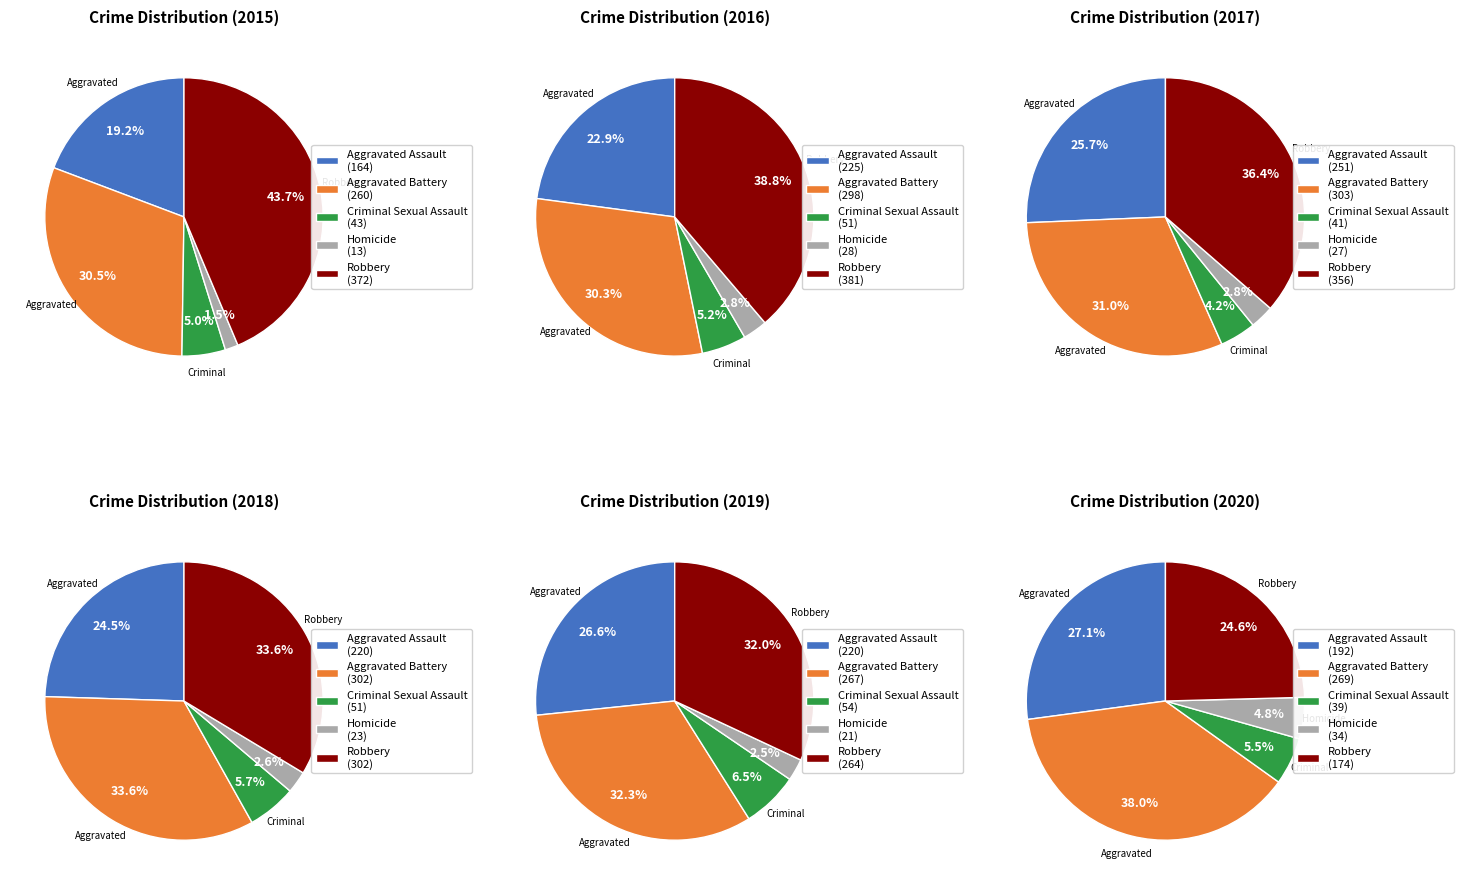

Rank the series at Aggravated Battery from highest to lowest value.

2017, 2018, 2016, 2020, 2019, 2015